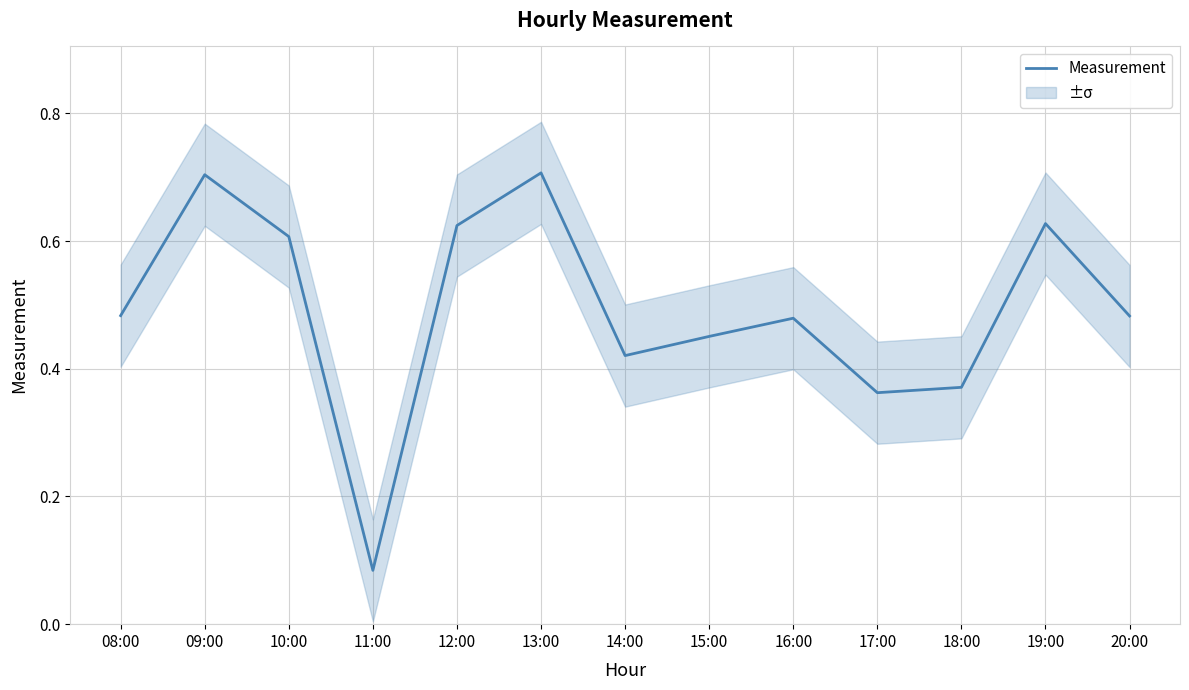

Rank the categories by value from highest to lowest.

13:00, 09:00, 19:00, 12:00, 10:00, 08:00, 20:00, 16:00, 15:00, 14:00, 18:00, 17:00, 11:00